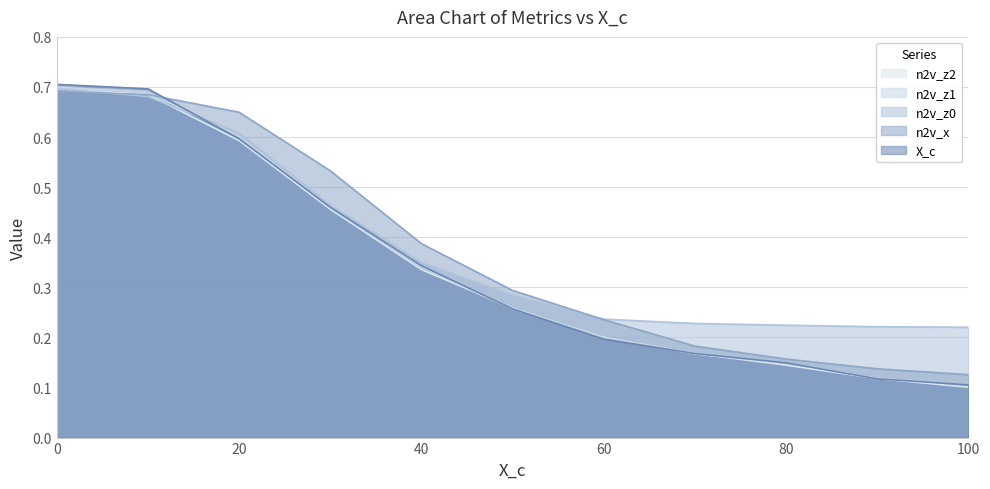

Where do n2v_z1 and n2v_z0 first cross each other?

10 and 20